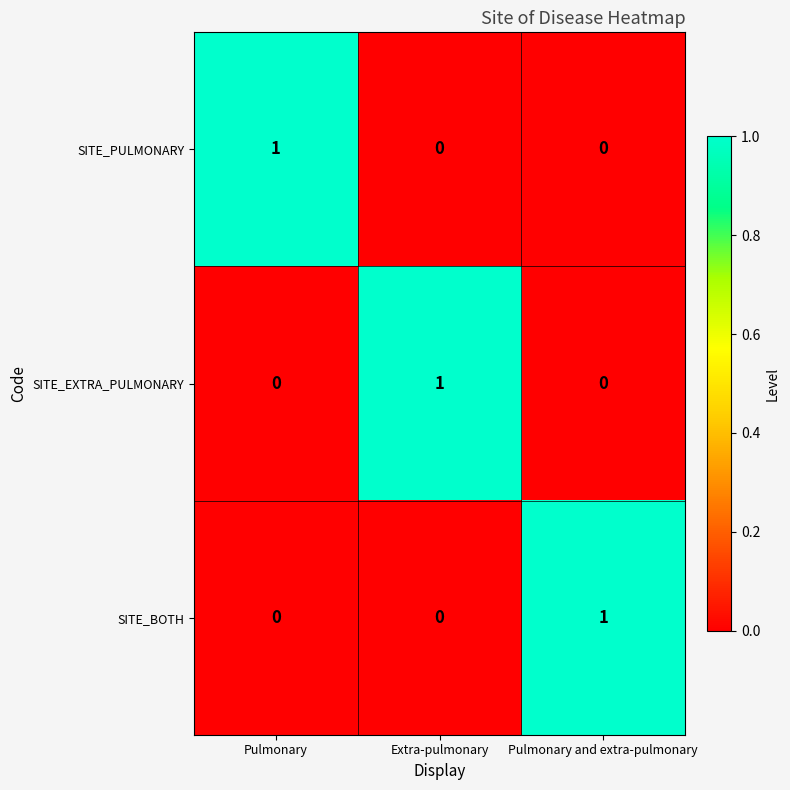

True or false: SITE_EXTRA_PULMONARY has a value of 0 at Pulmonary.

True